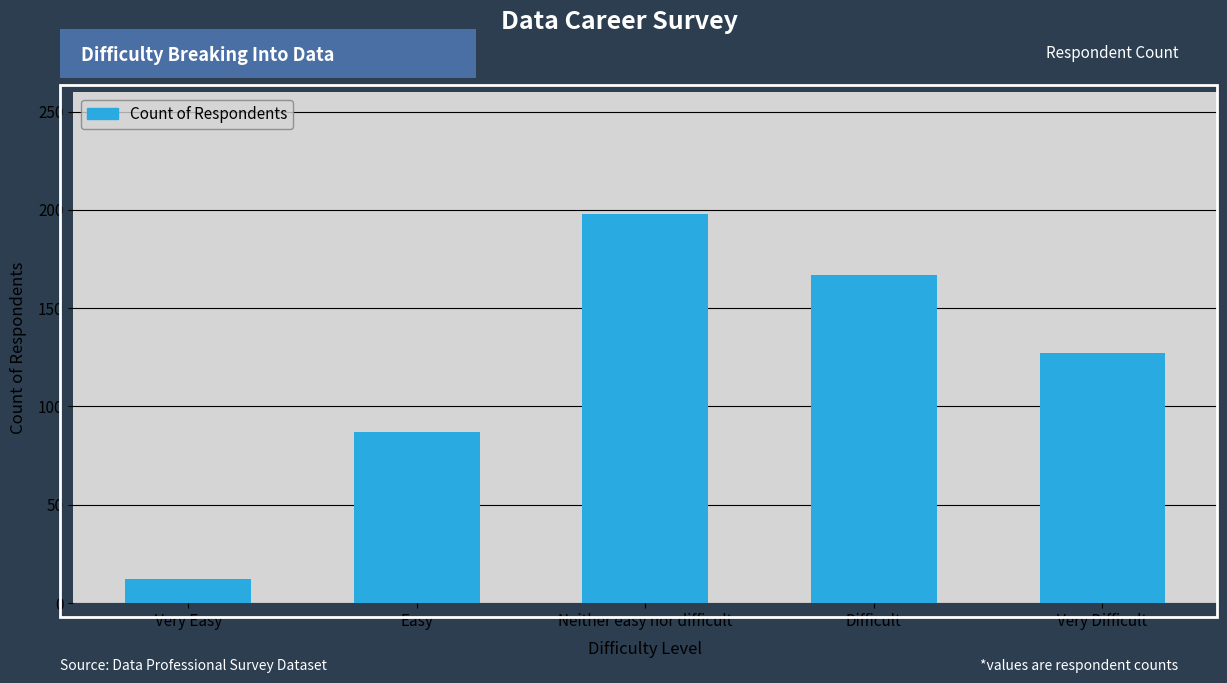

Rank the categories by value from lowest to highest.

Very Easy, Easy, Very Difficult, Difficult, Neither easy nor difficult